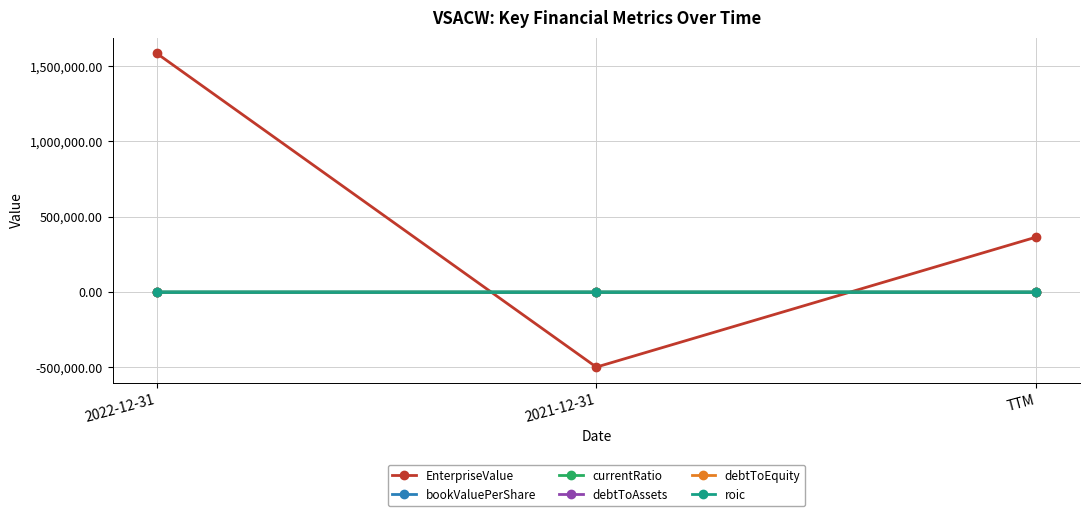

Which category has the lowest value across all series?

2021-12-31